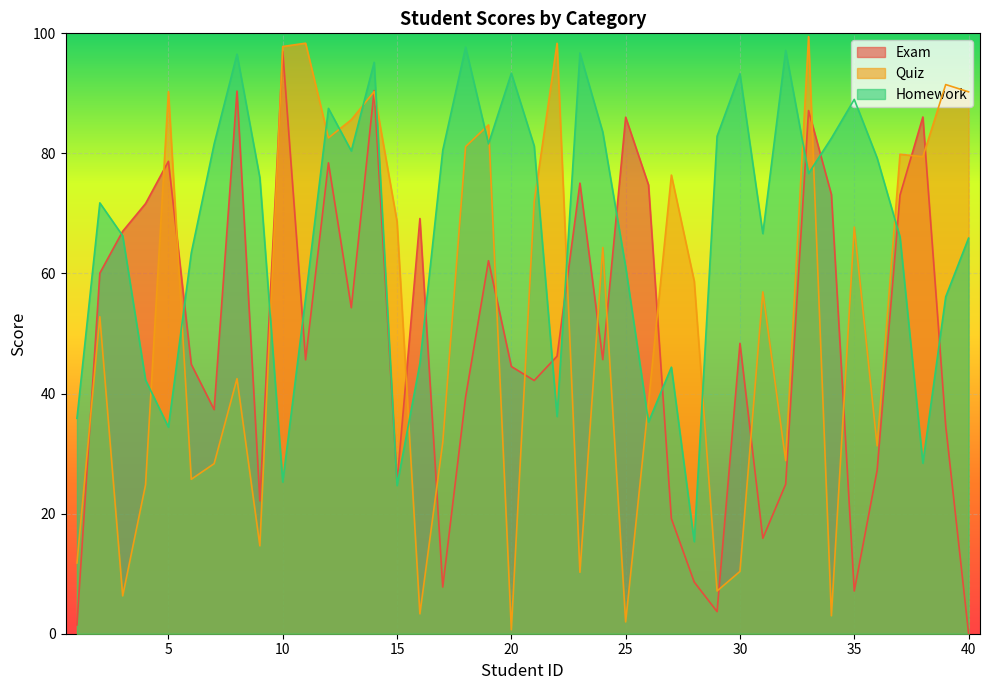

Which series has the largest range (max minus min)?

Quiz